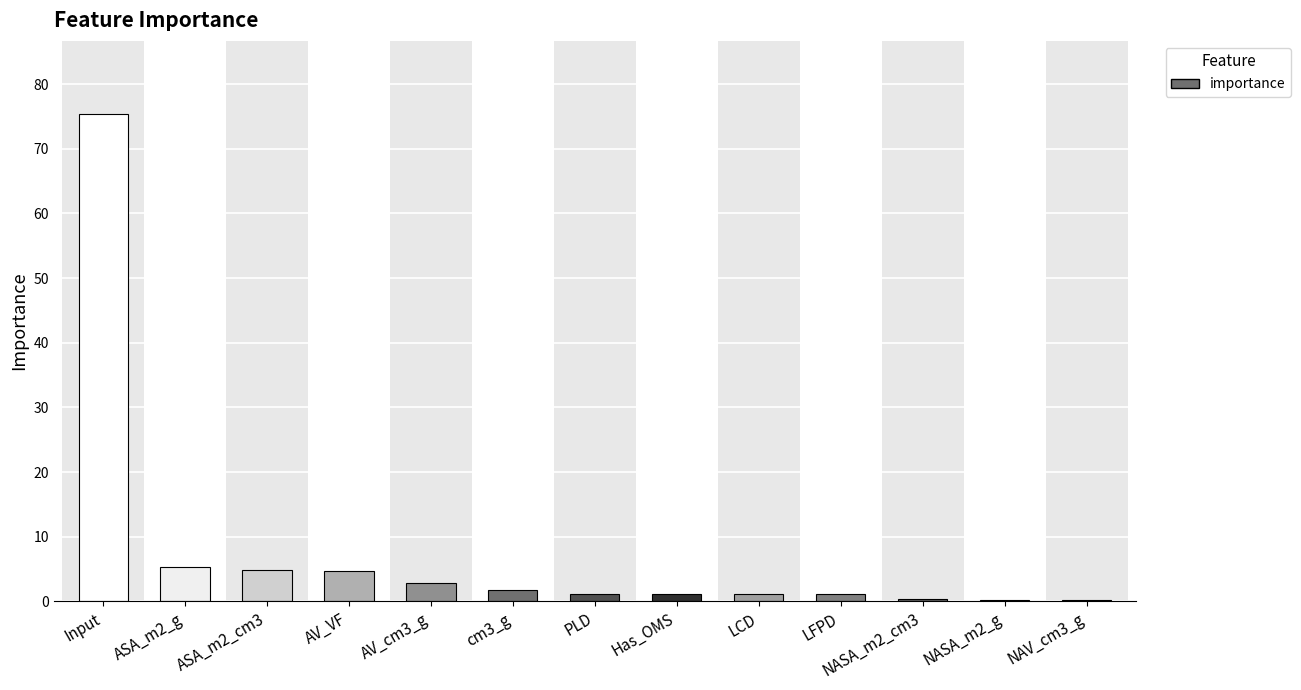

What is the maximum value shown in the chart?

75.4